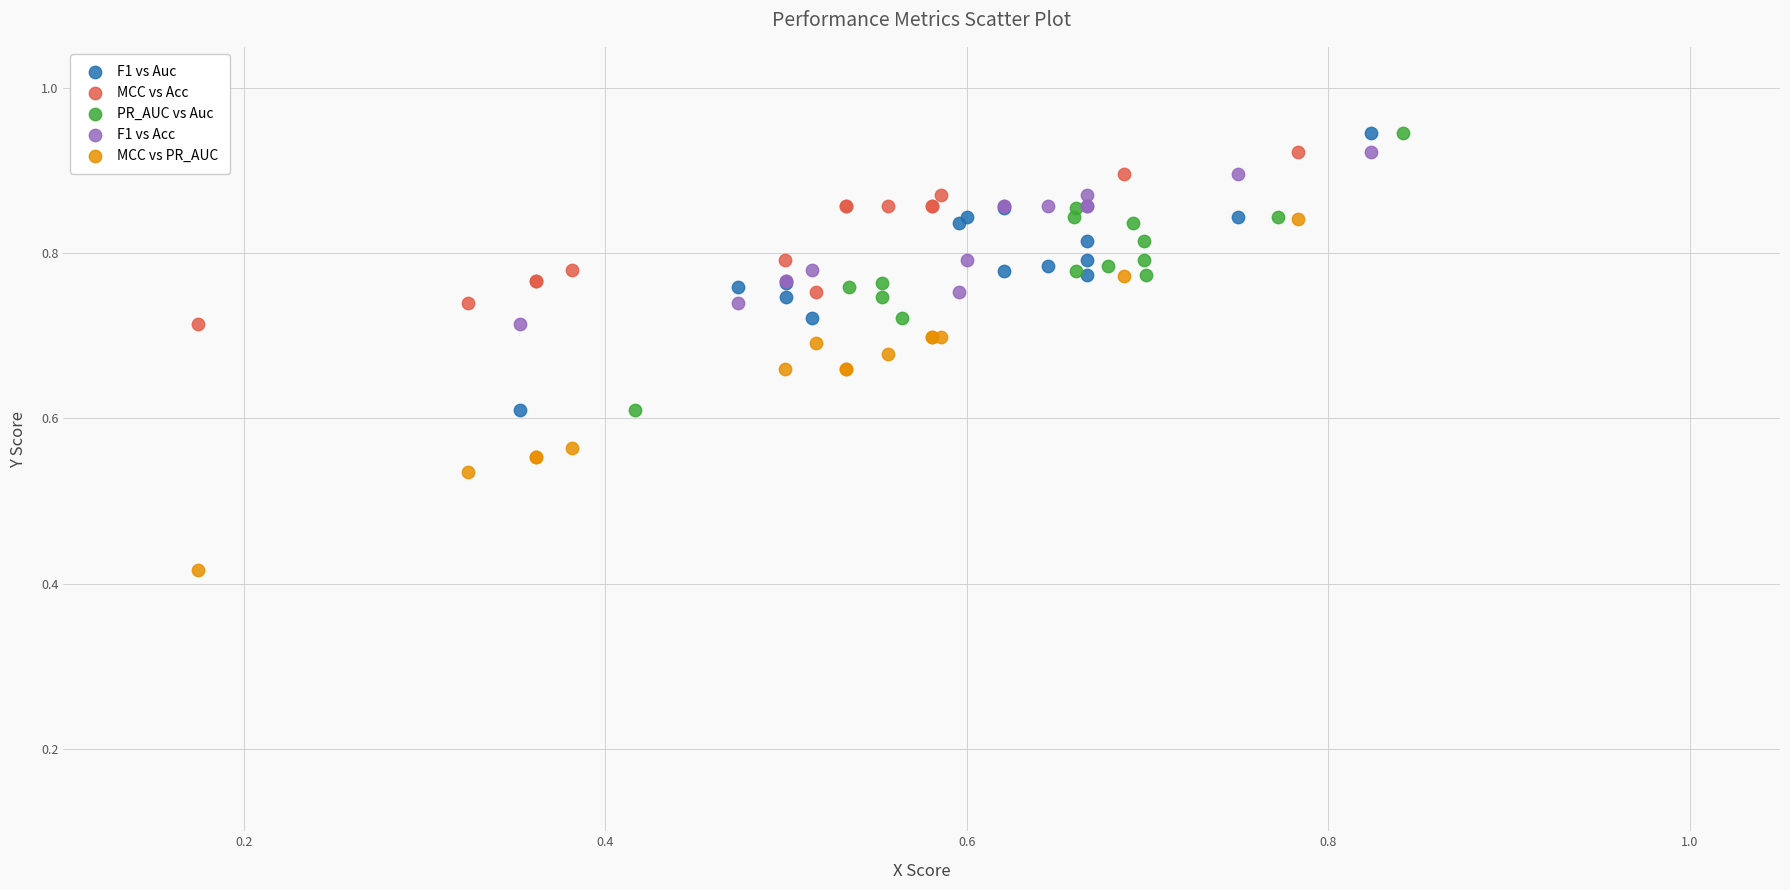

Which series has the widest spread of Y values?

MCC vs PR_AUC